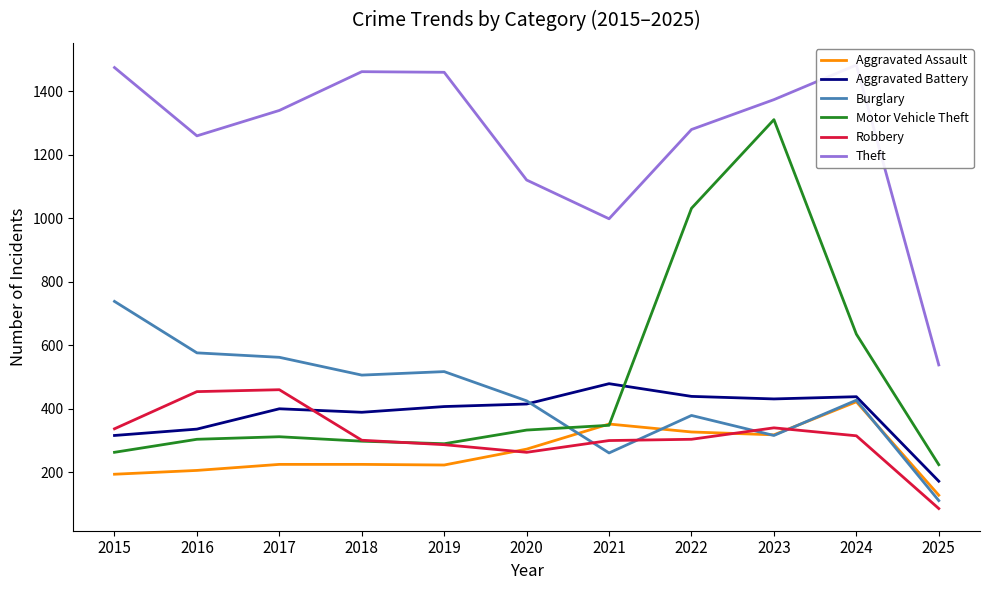

Where is the first local maximum for Aggravated Assault?

2021